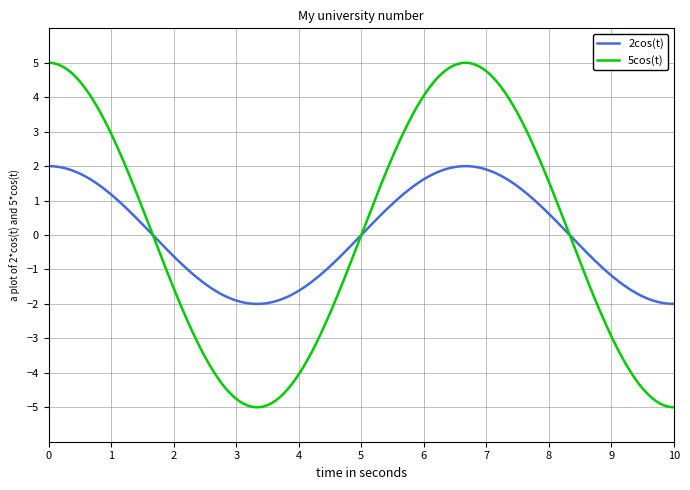

Which series has the largest range (max minus min)?

5cos(t)